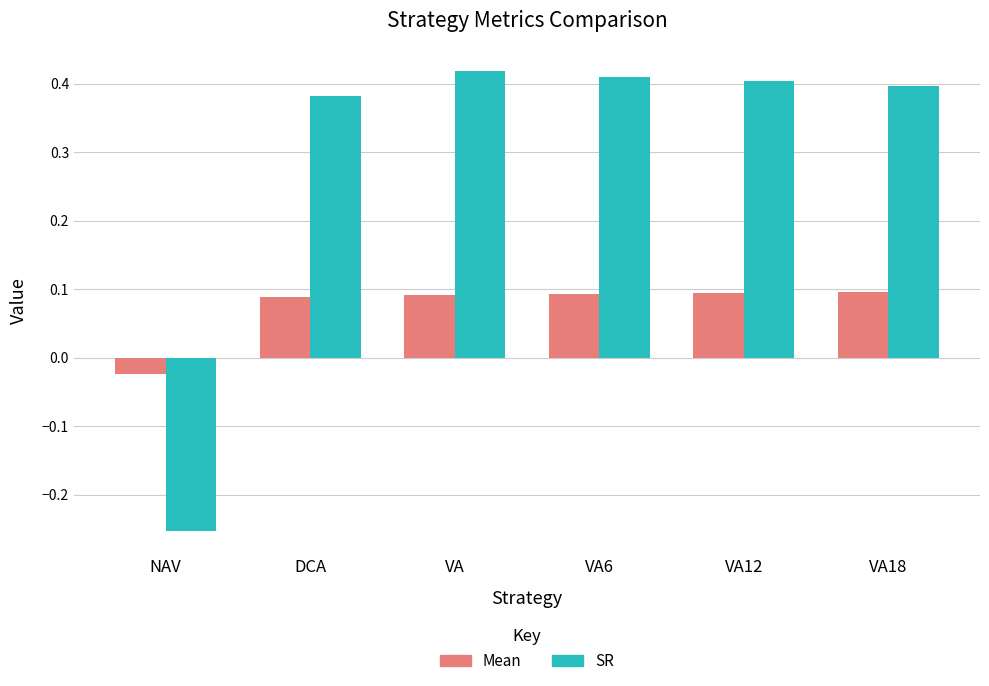

Count the Mean values in the range 0 to 1.

5